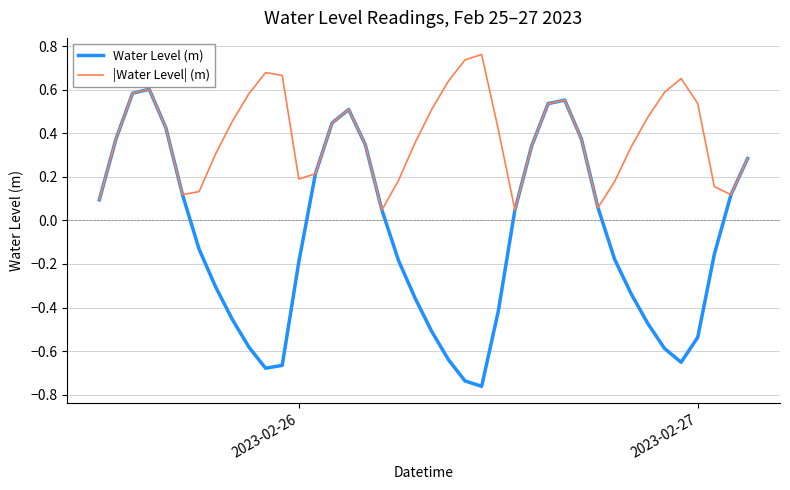

Which series has the widest spread of values?

Water Level (m)